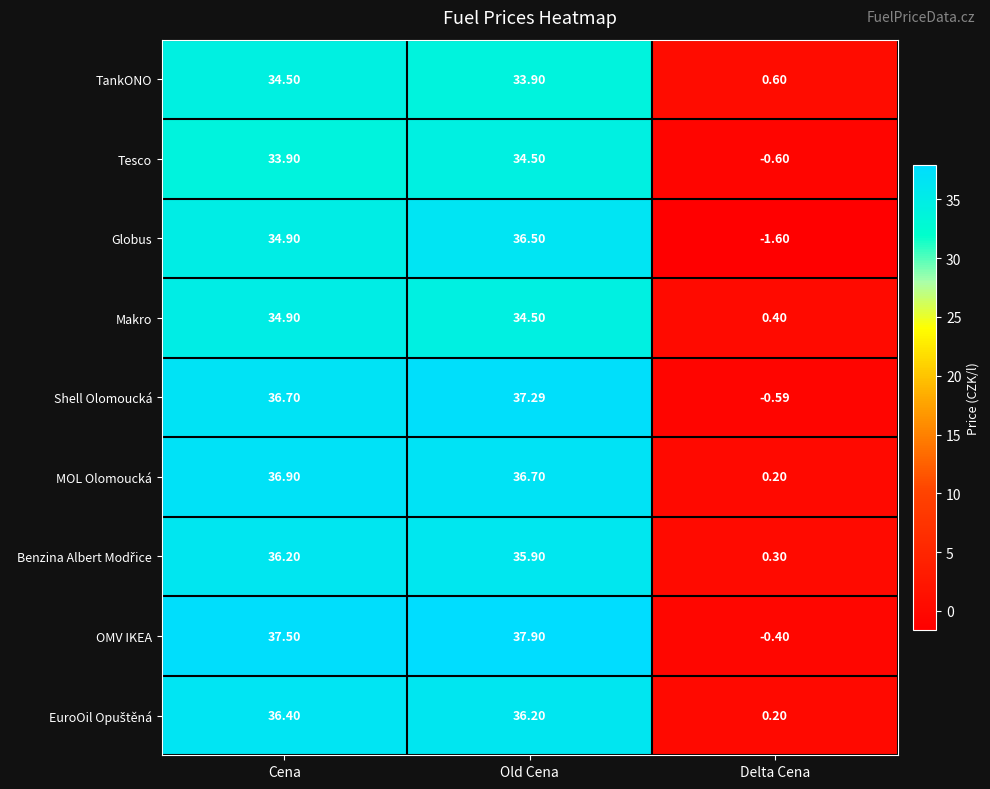

Which series has the largest total across all categories?

OMV IKEA